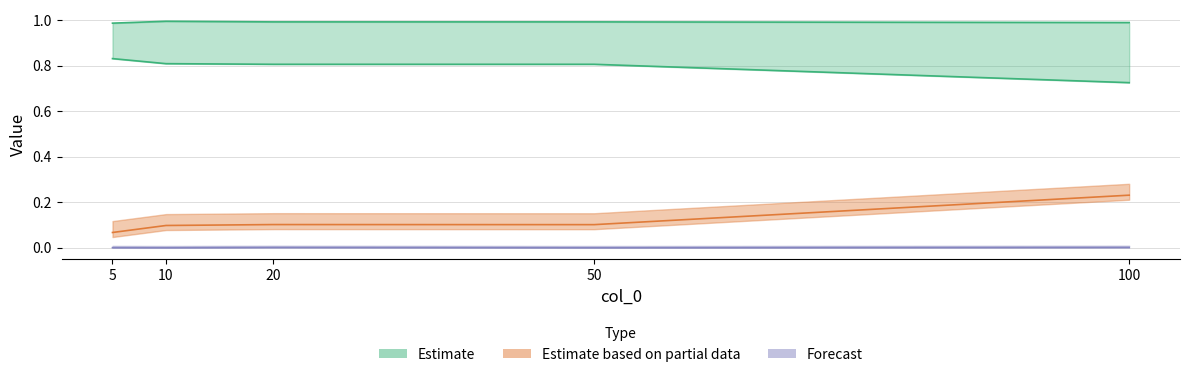

True or false: col_2 and col_1 intersect in this chart.

False